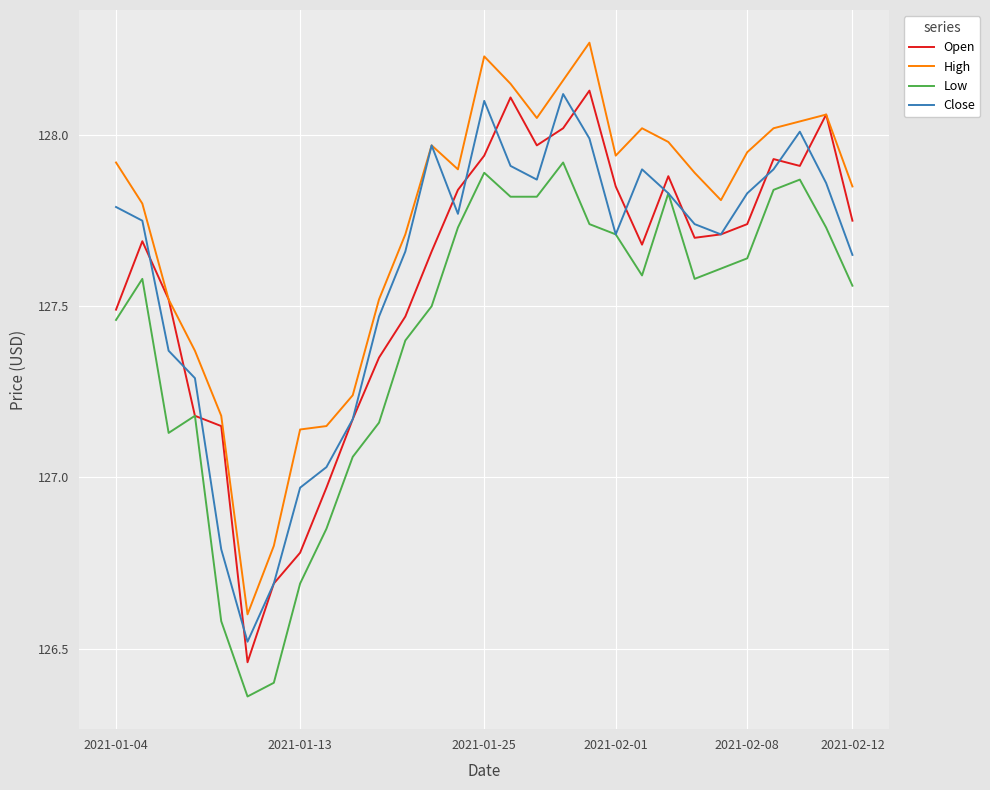

Count the number of categories in the chart.

29